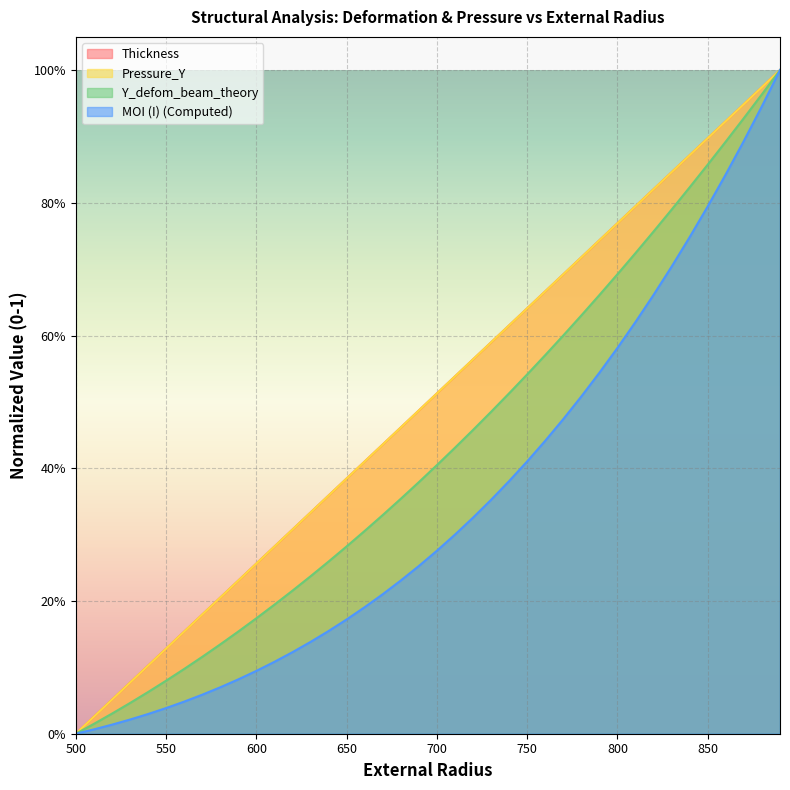

True or false: MOI_normalized and Y_defom_beam_theory cross at least once.

False